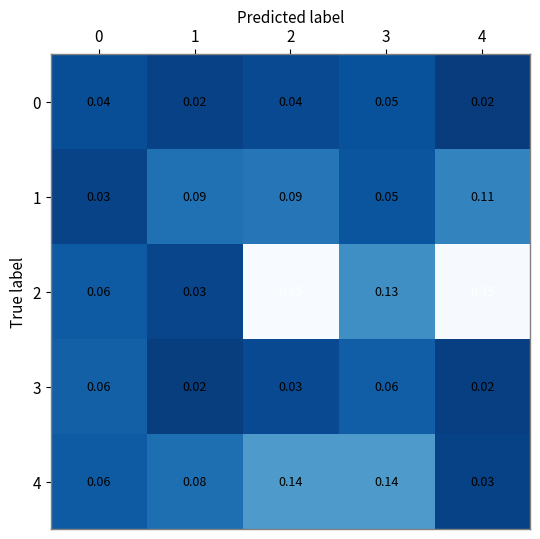

Is the value of 4 at 0 greater than the value of 1 at 1?

No